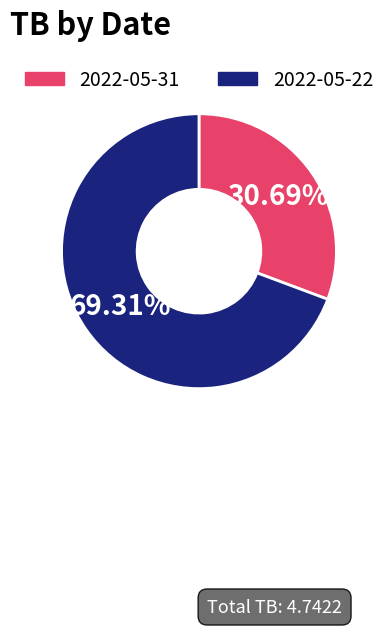

What is the largest slice in the pie chart?

2022-05-22